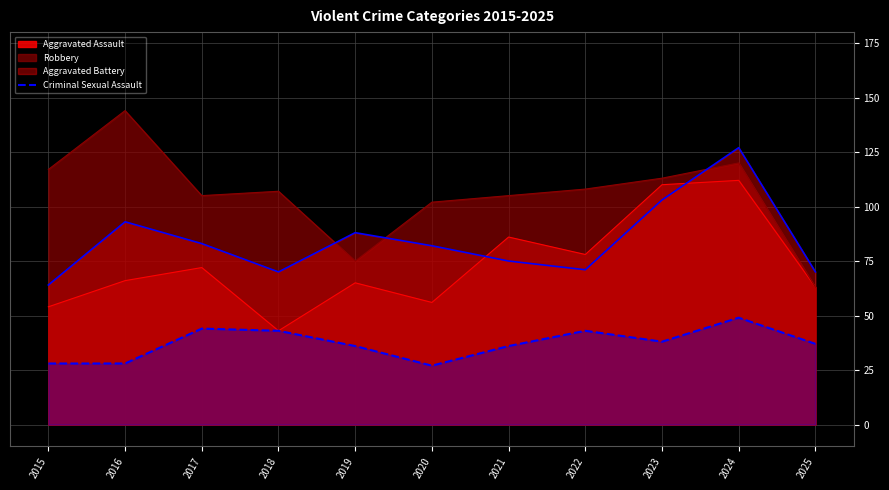

At which category is the sum across all series the highest?

2024